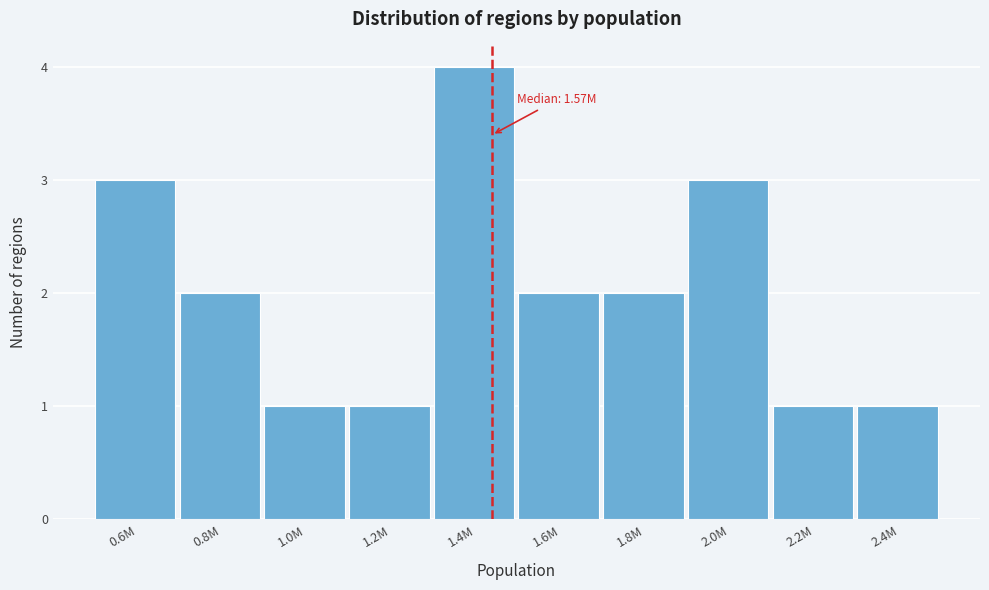

Reading left to right, list all the values displayed in this chart.

0.6M=3	0.8M=2	1.0M=1	1.2M=1	1.4M=4	1.6M=2	1.8M=2	2.0M=3	2.2M=1	2.4M=1